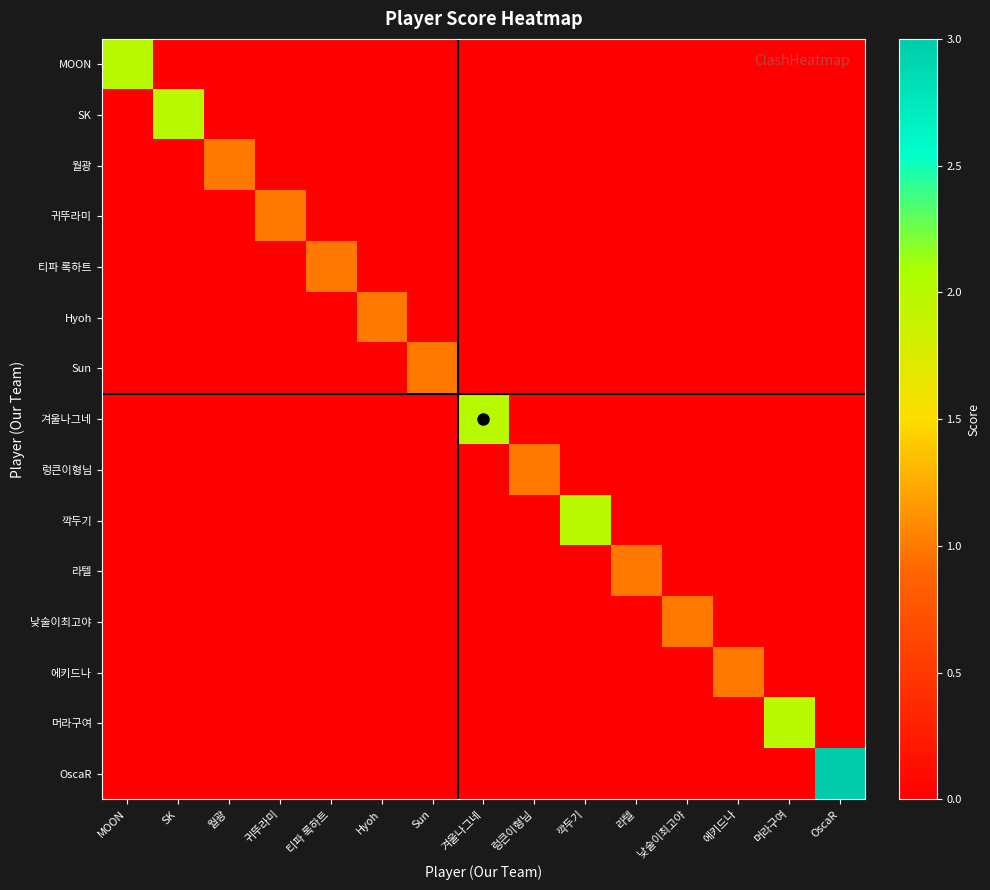

Rank the series by their maximum value, from highest to lowest.

OscaR, MOON, SK, 겨울나그네, 깍두기, 머라구여, 월광, 귀뚜라미, 티파 록하트, Hyoh, Sun, 렁큰이형님, 라텔, 낮술이최고야, 에키드나